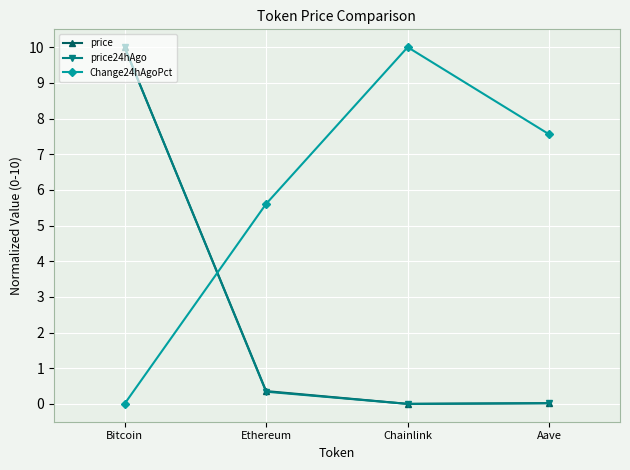

Where do price24hAgo and Change24hAgoPct first cross each other?

Bitcoin and Ethereum